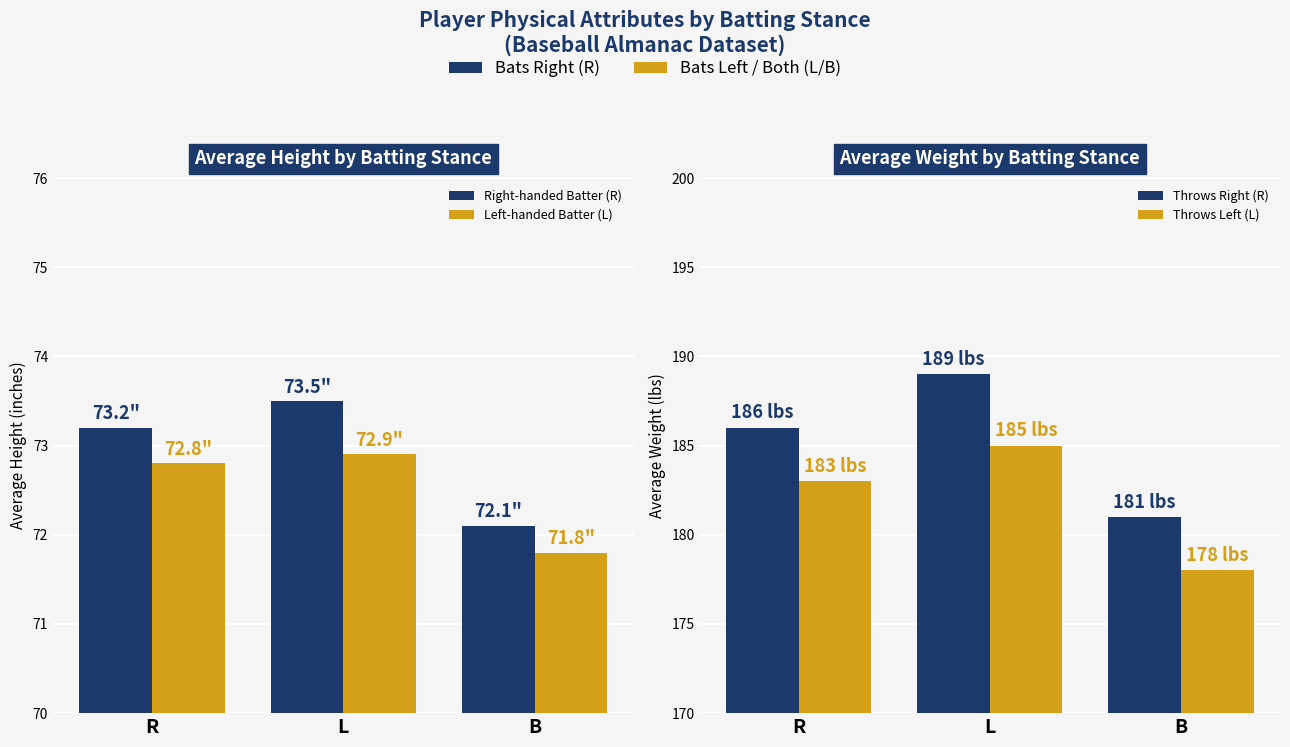

True or false: Left-handed Batter (L) has a value of 72.9 at L.

True